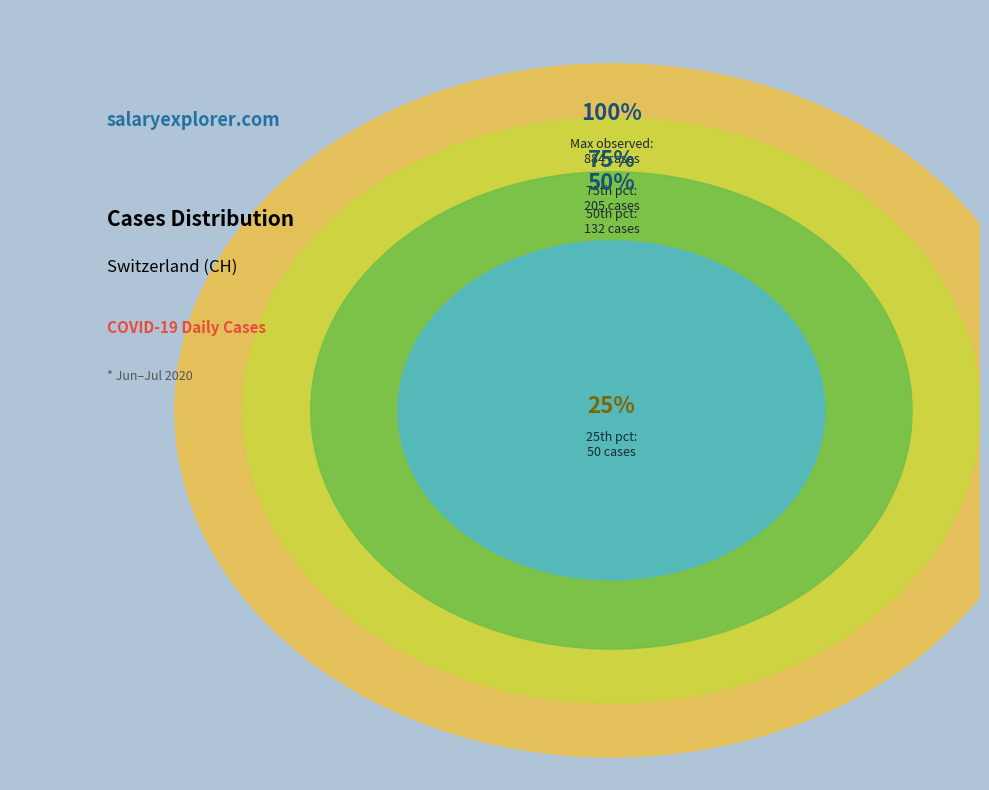

True or false: 2020-06-05 accounts for 1% of the total.

False